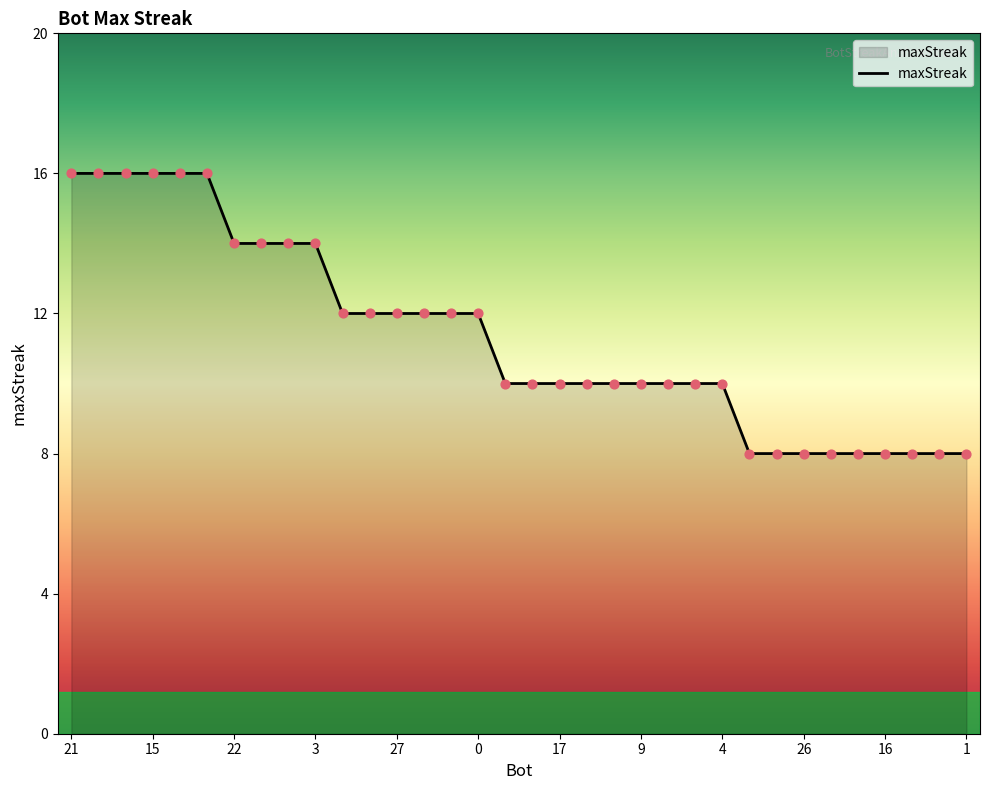

What is the minimum value shown in the chart?

8